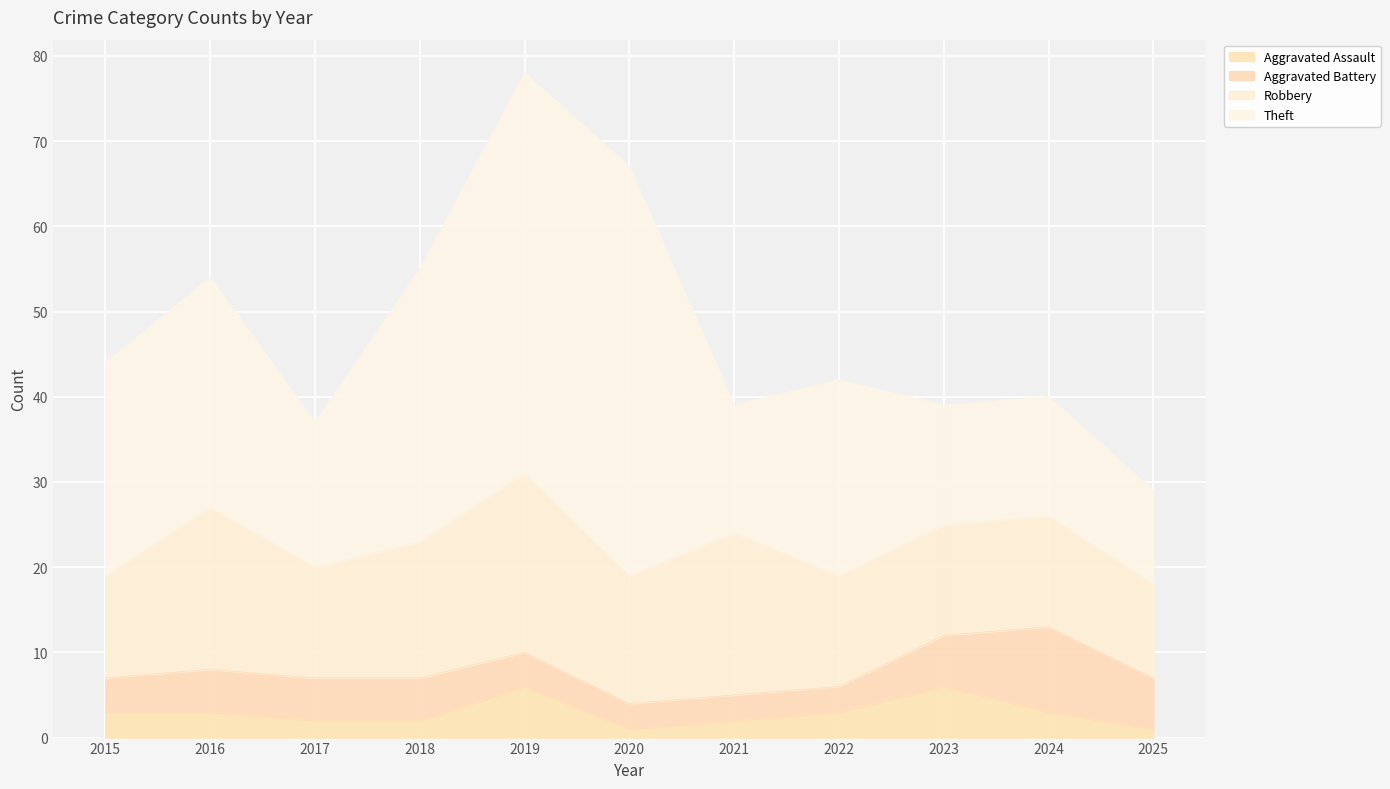

How many data points in Robbery are less than 13?

2